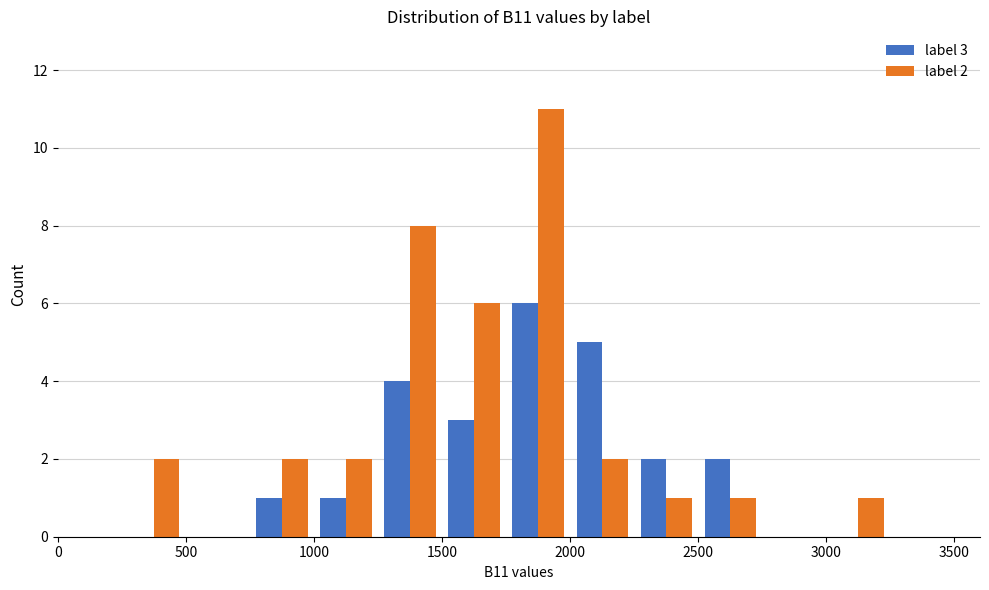

In the label 2 series, which range on the x-axis has the tallest bar?

1750 to 2000